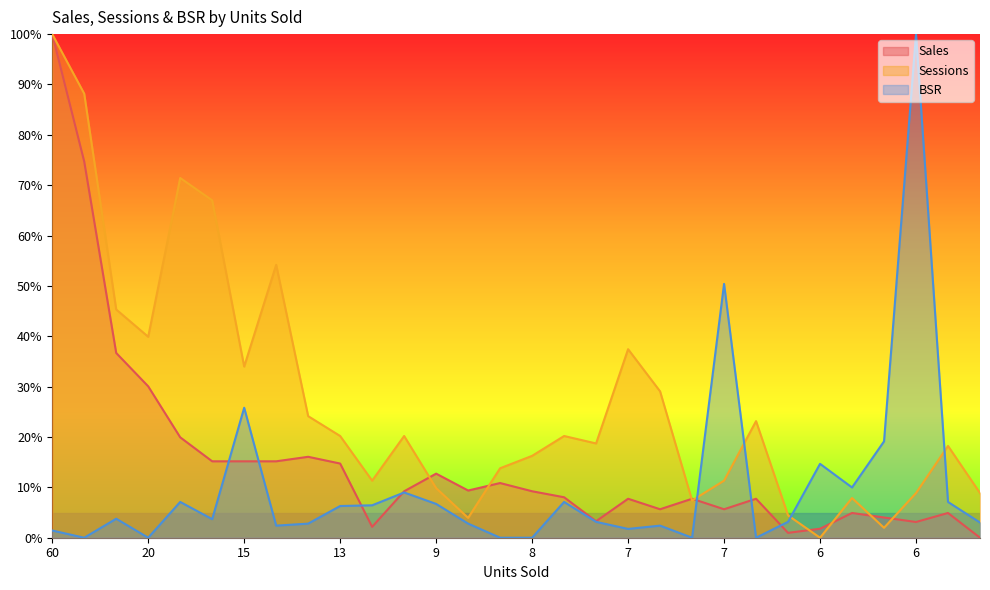

What are all the series names shown in the legend?

Sales, Sessions, BSR